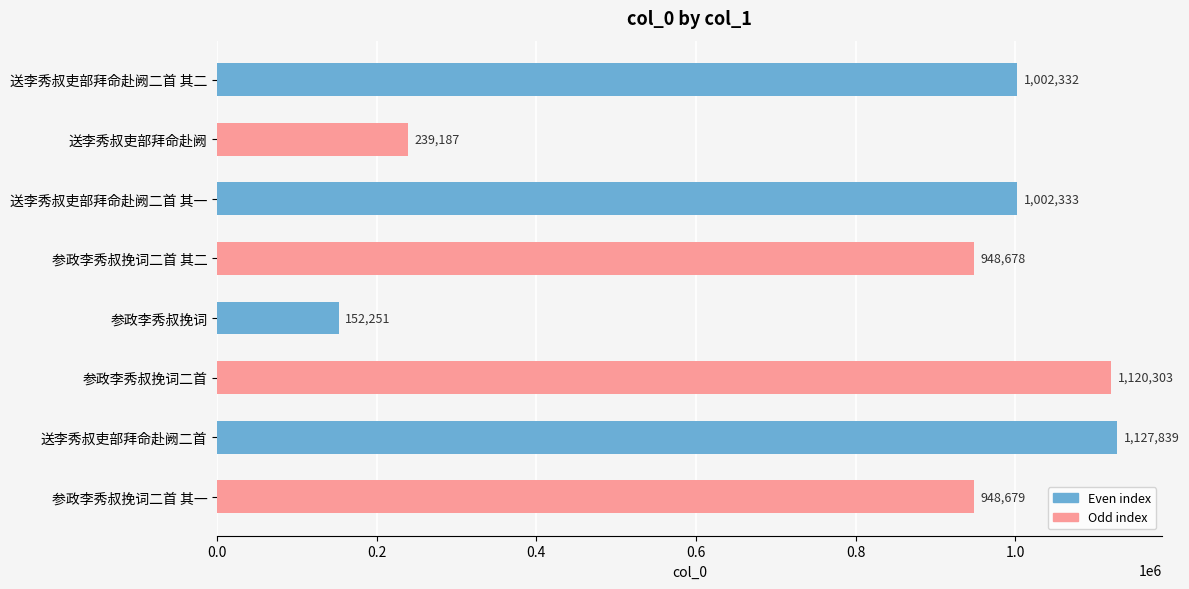

What is the value of the 6th bar from the top?

1120303